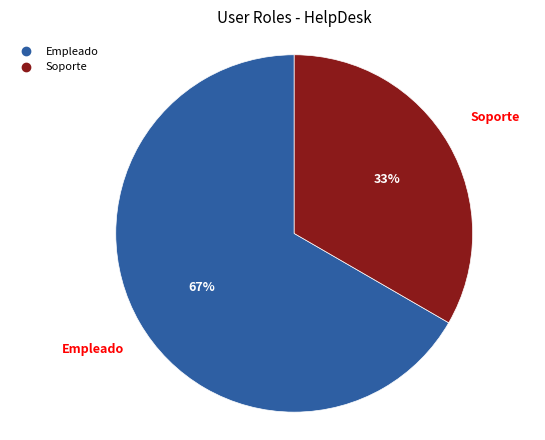

Rank the categories by value from lowest to highest.

Soporte, Empleado